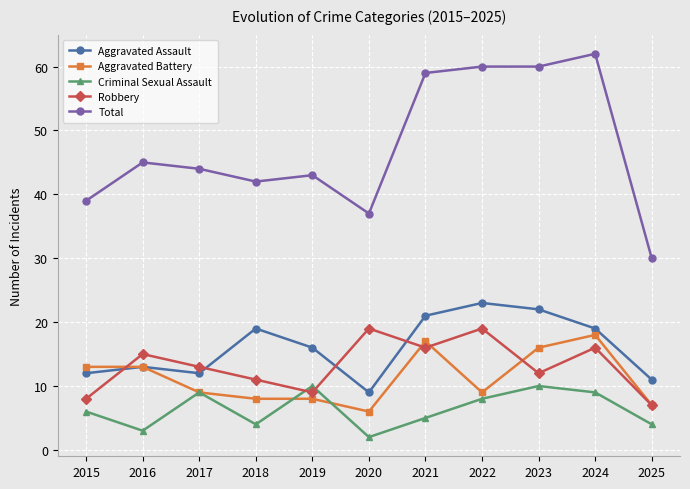

Is it true that Criminal Sexual Assault equals 9 at 2024?

True